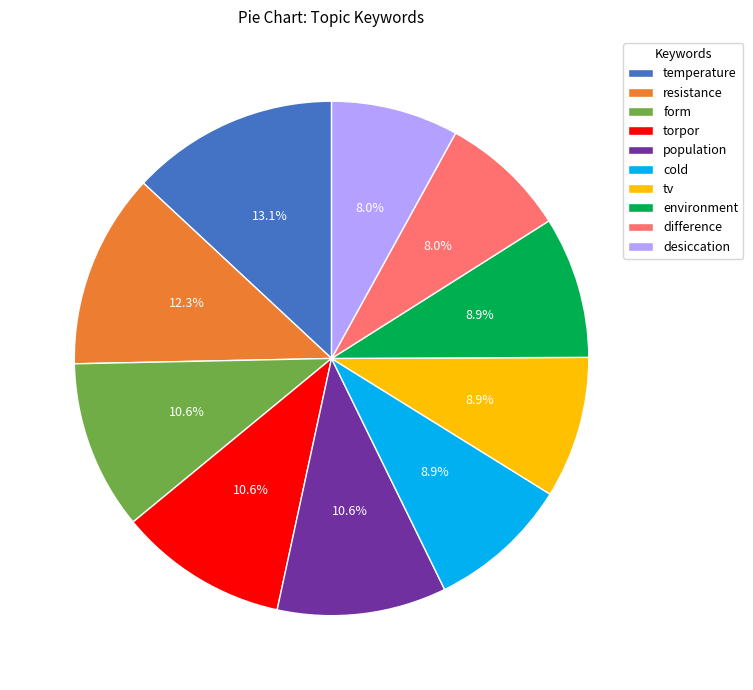

To the nearest percent, what is the difference between the resistance and form slice percentages?

2%